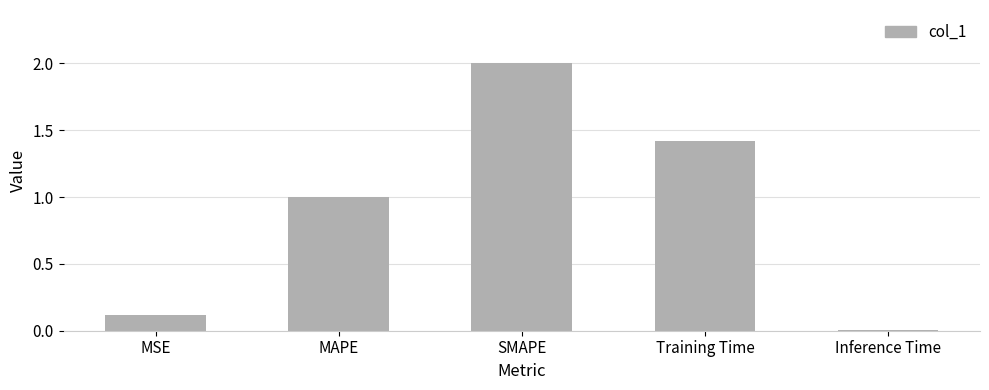

What is the label of the 3rd bar from the left?

SMAPE